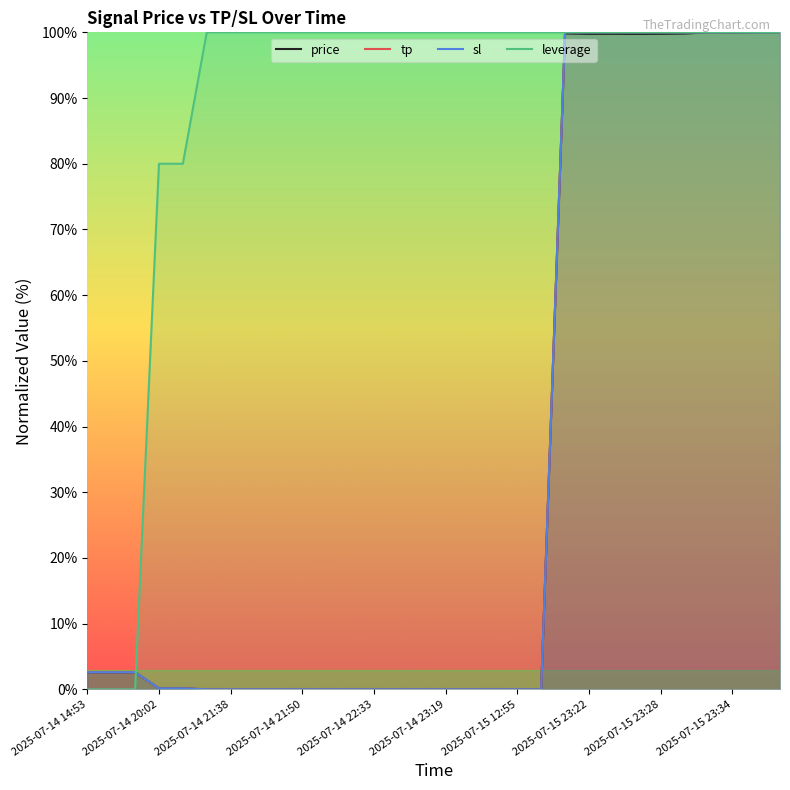

How many interior local peaks does the price series have?

7